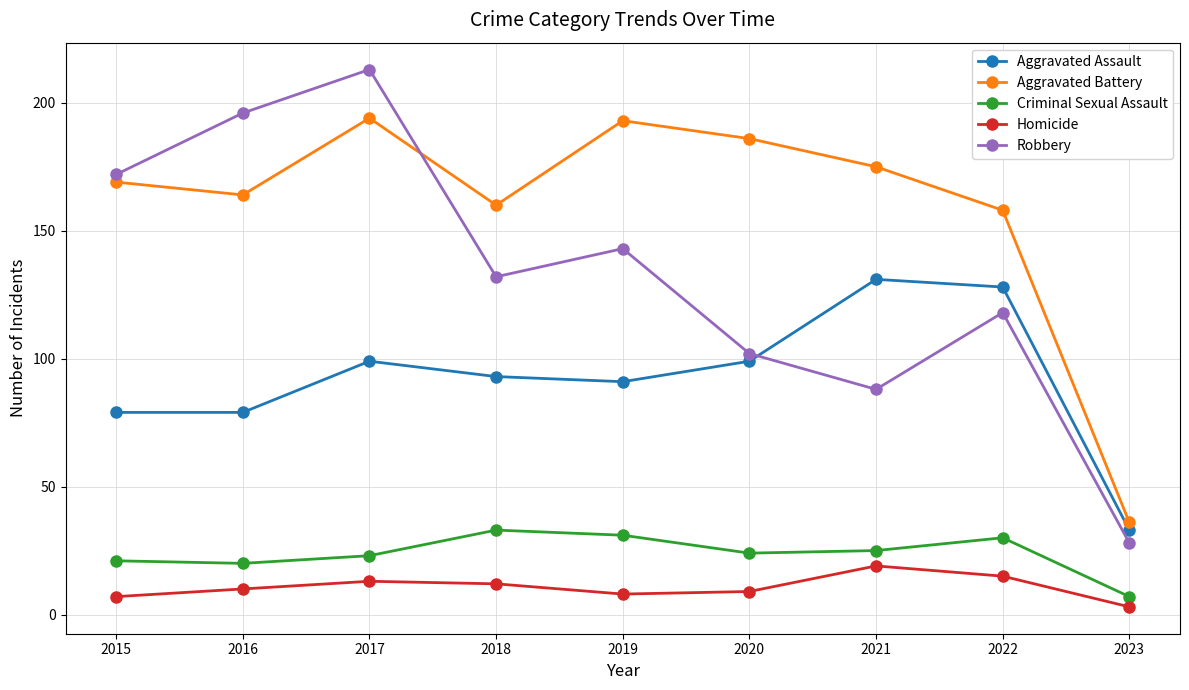

At which label does Criminal Sexual Assault first exceed 24?

2018